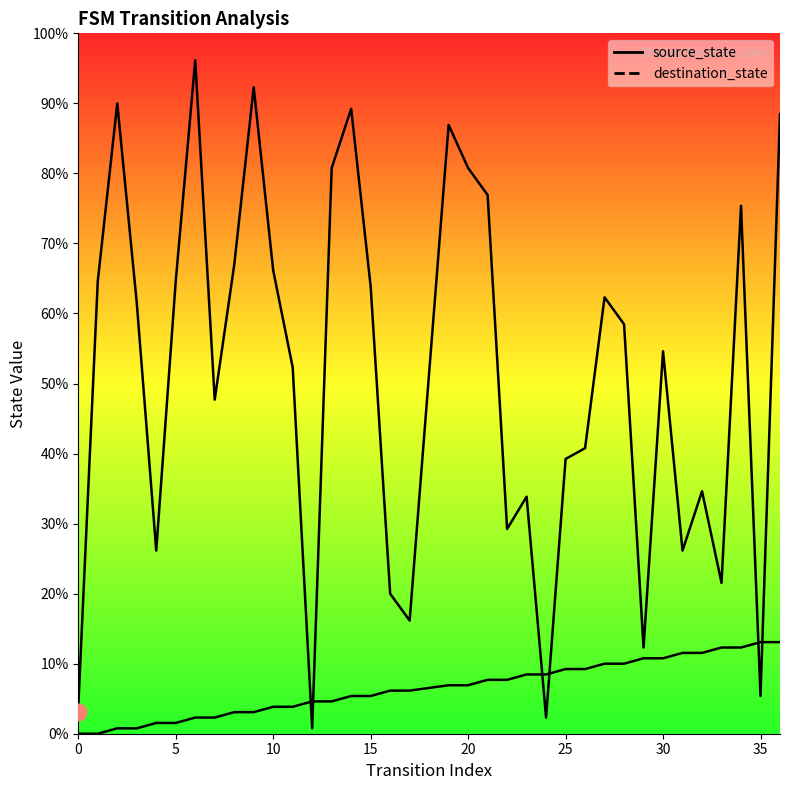

After their last crossing, which series has the higher values: source_state or destination_state?

destination_state